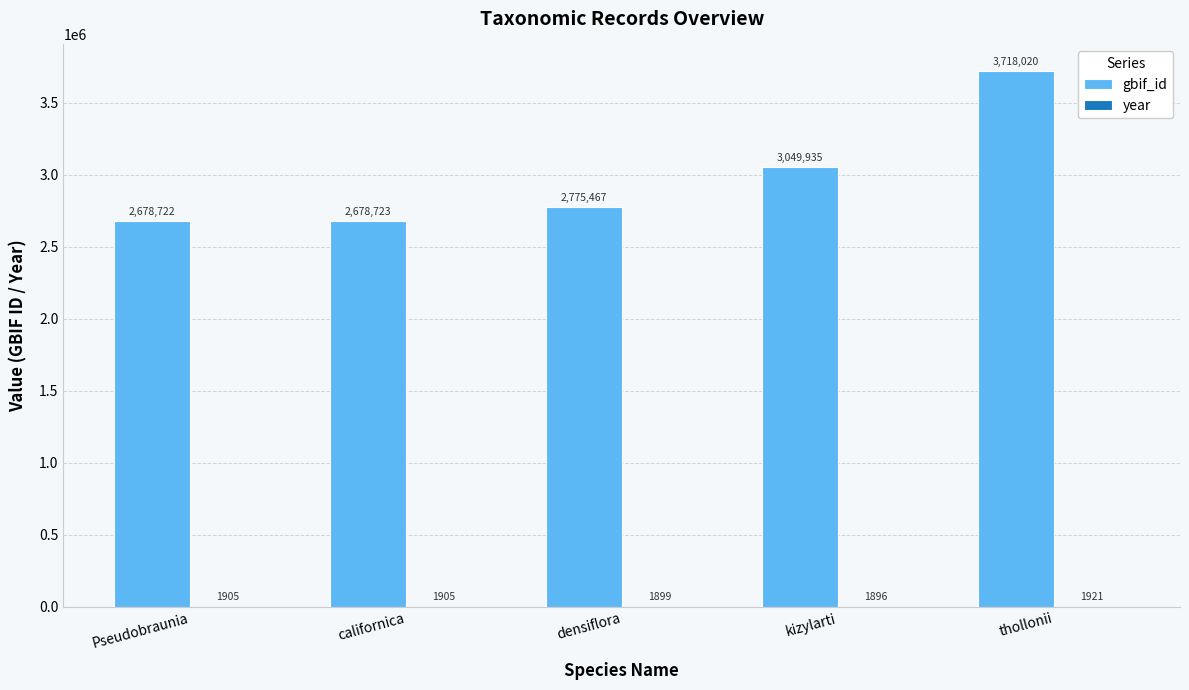

What is the maximum value shown in the chart?

3718020